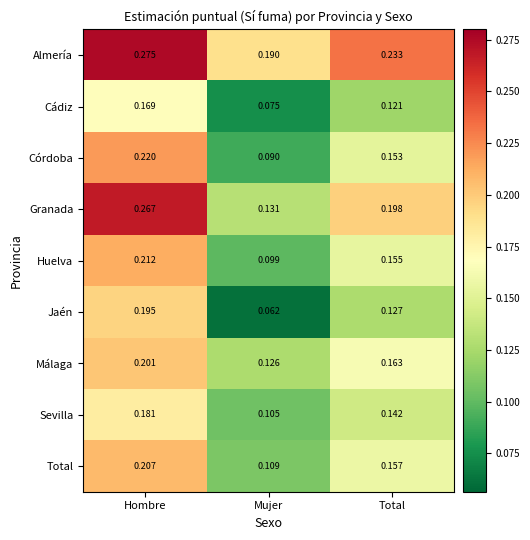

At which label is Huelva closest to 0?

Mujer